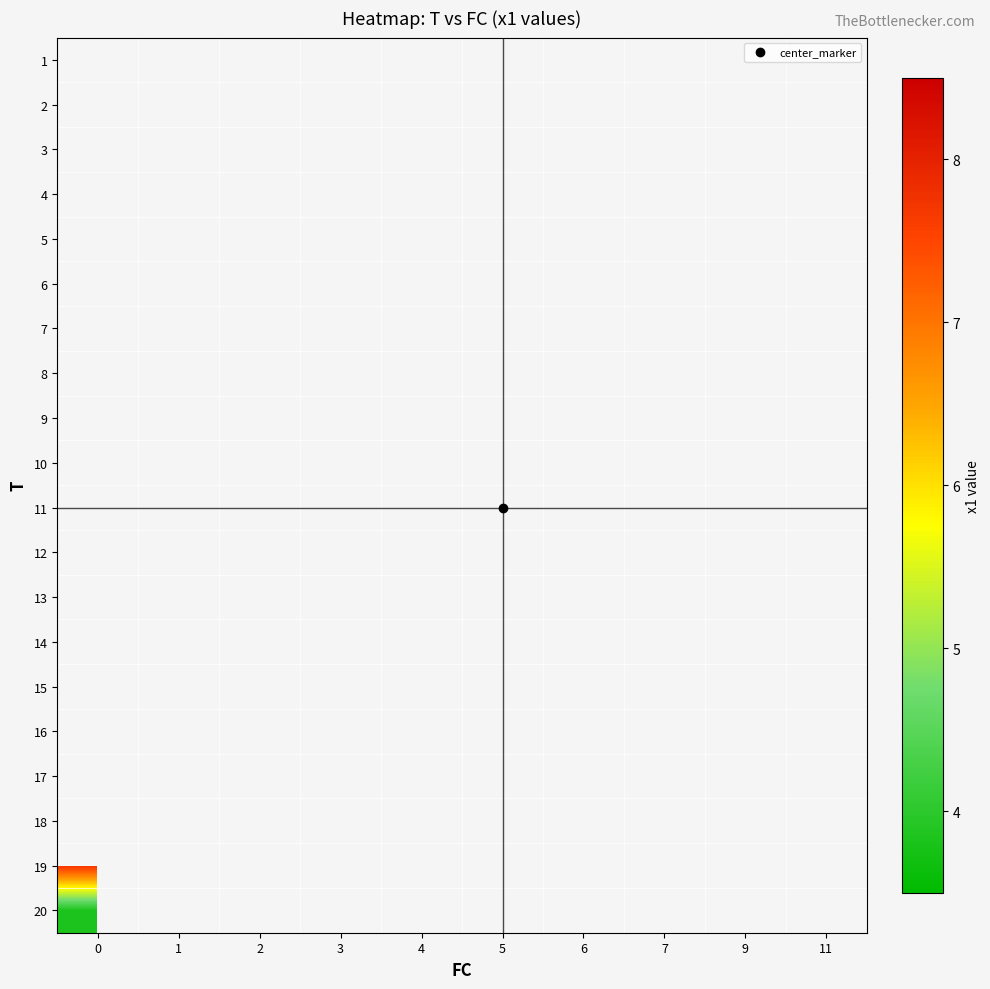

Count the number of data series in this chart.

20